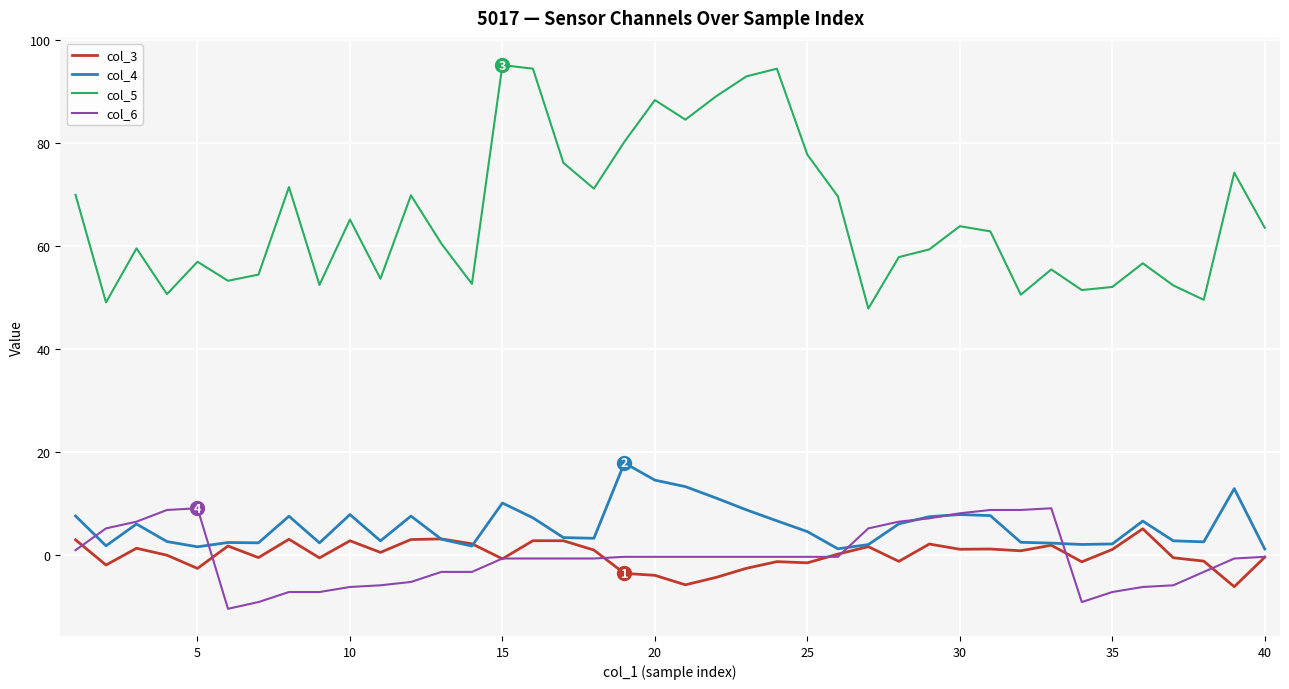

What is the sum of all col_5 values?

2633.0